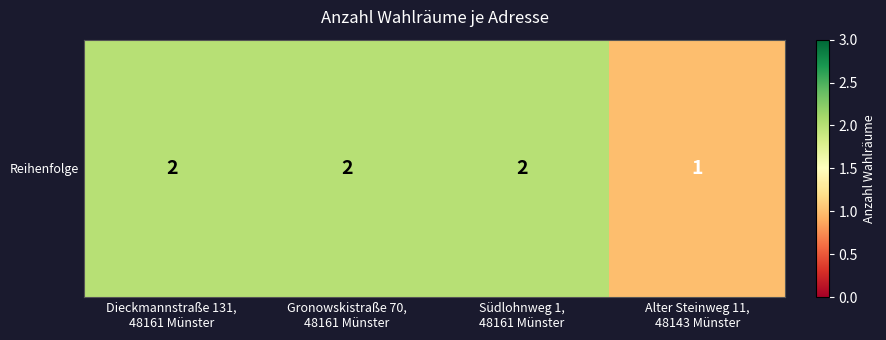

Is it true that the value at Gronowskistraße 70,
48161 Münster is 2?

True